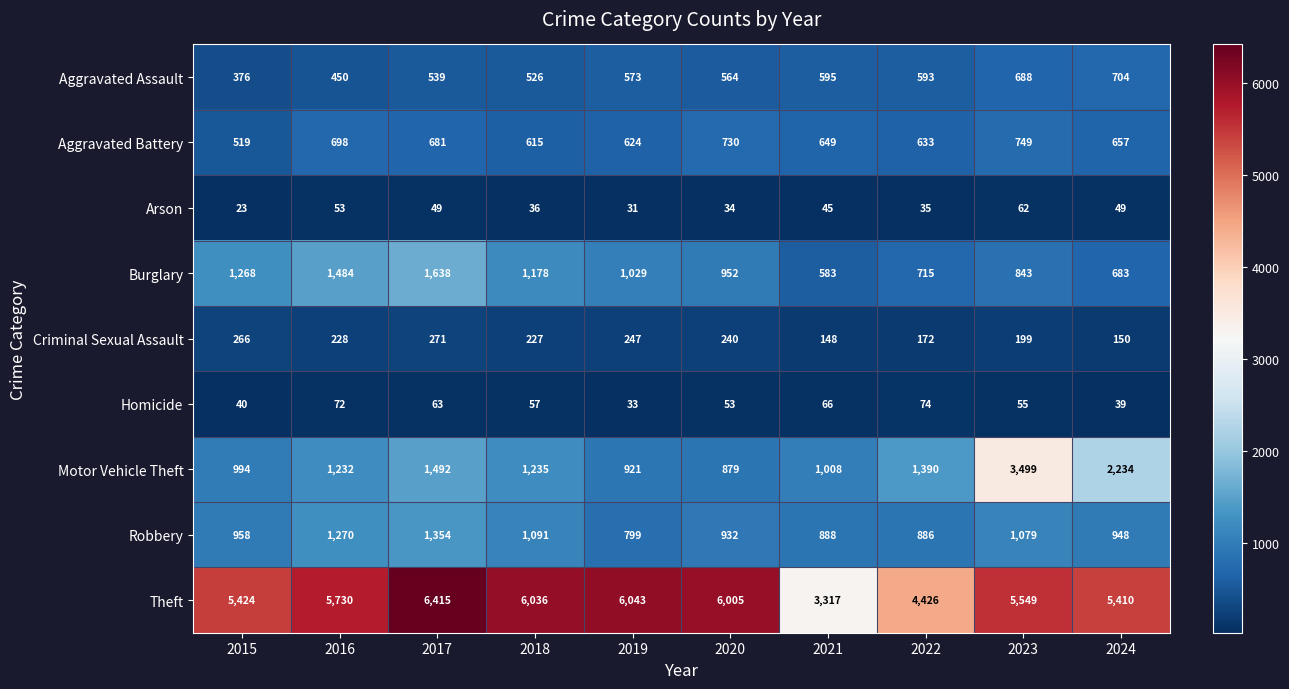

Is it true that Arson equals 49 at 2024?

True